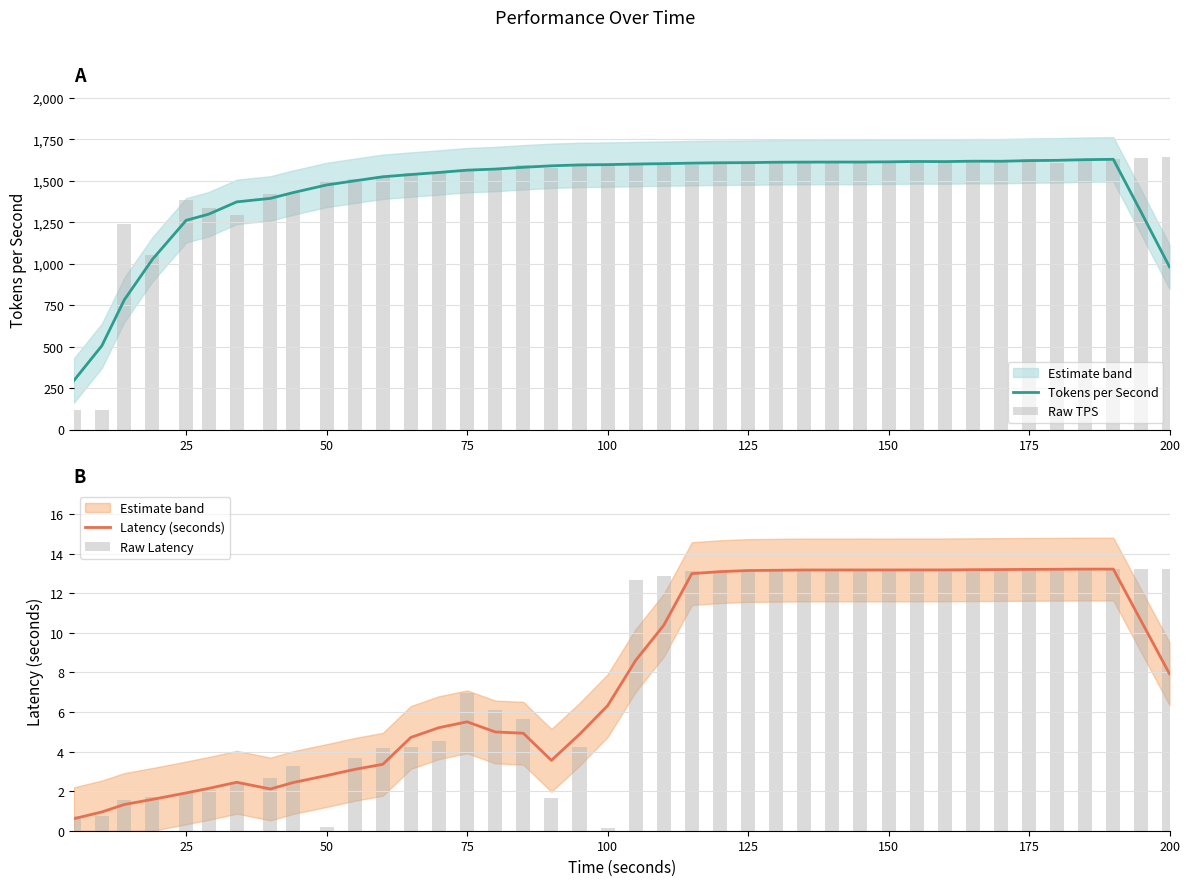

What is the maximum value for Tokens per Second?

1628.8